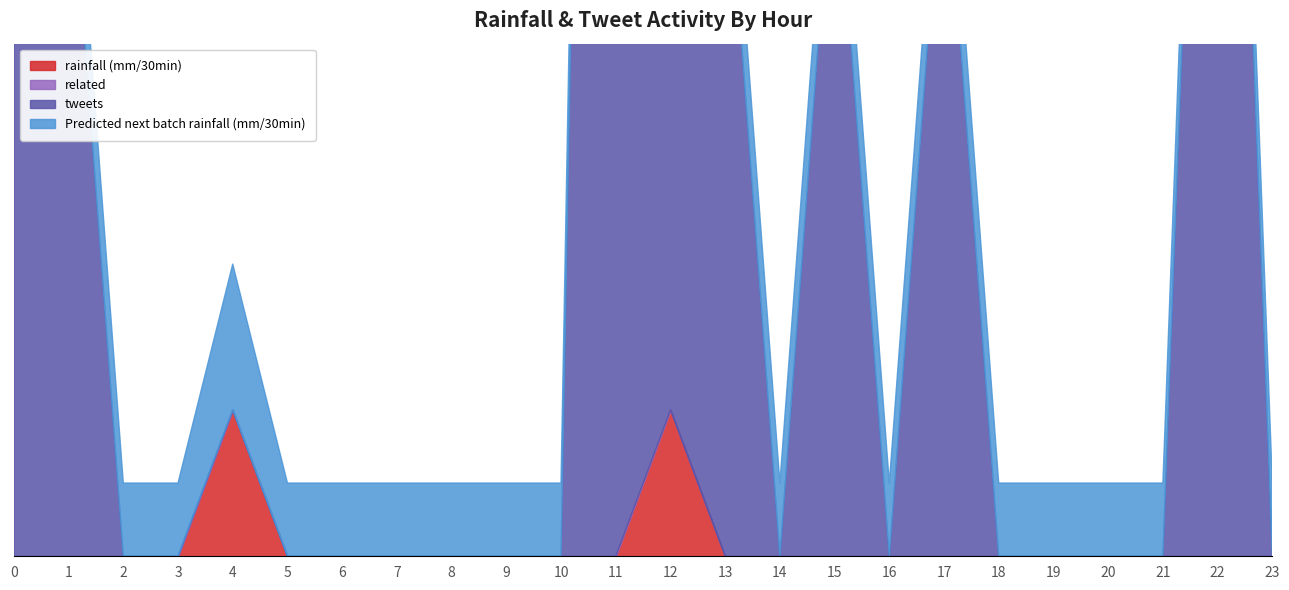

True or false: rainfall (mm/30min) and related cross at least once.

False